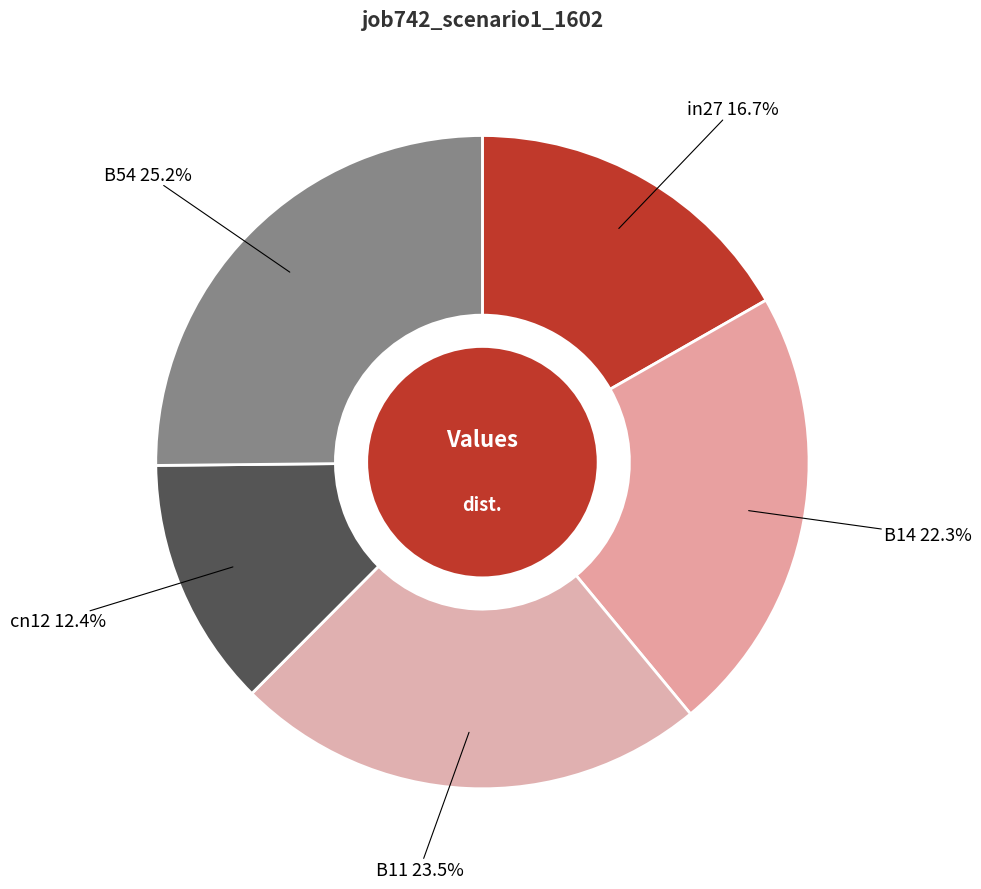

Does any single category account for the majority?

No